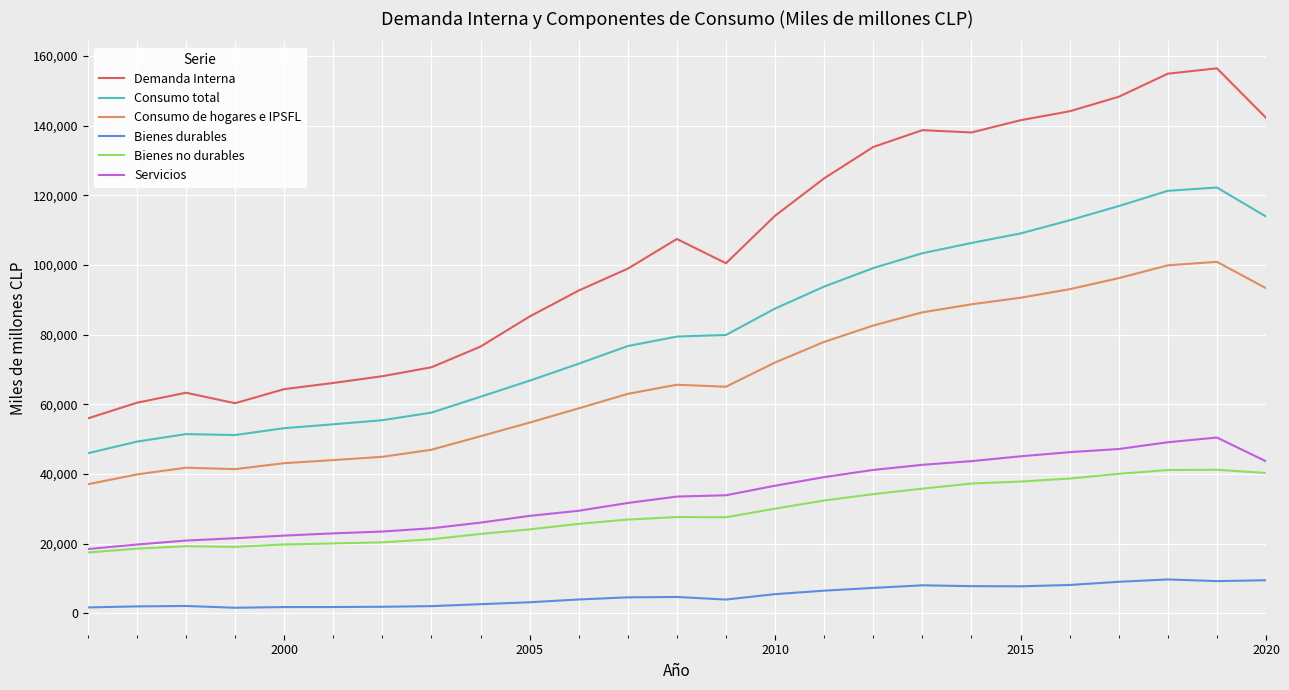

List the series in order of their peak value, lowest first.

Bienes durables, Bienes no durables, Servicios, Consumo de hogares e IPSFL, Consumo total, Demanda Interna